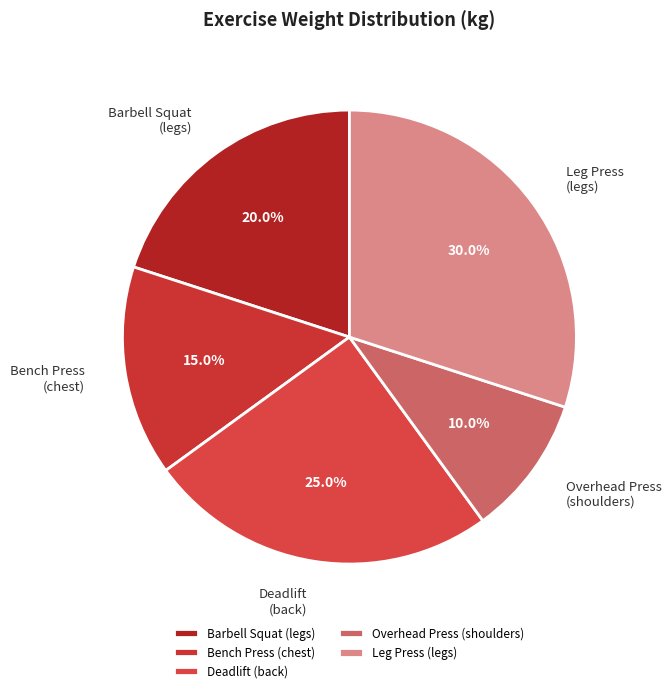

Count the number of slices in the pie.

5